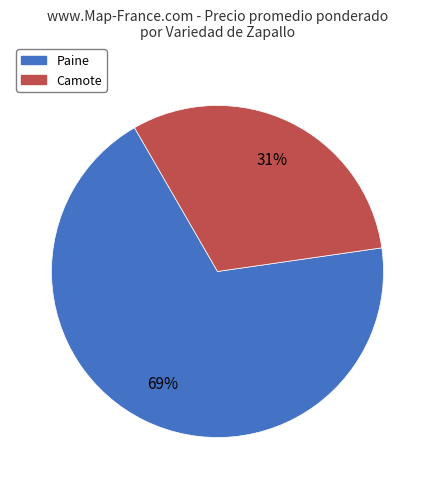

To the nearest percent, what is the average slice percentage?

50%